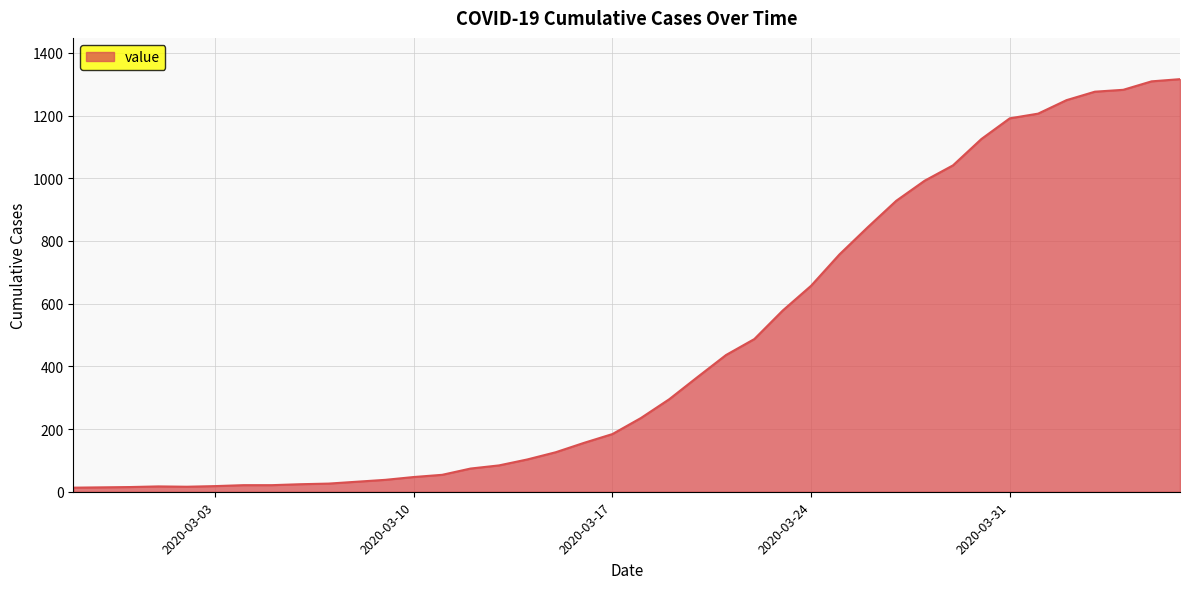

What is the sum of all values?

18653